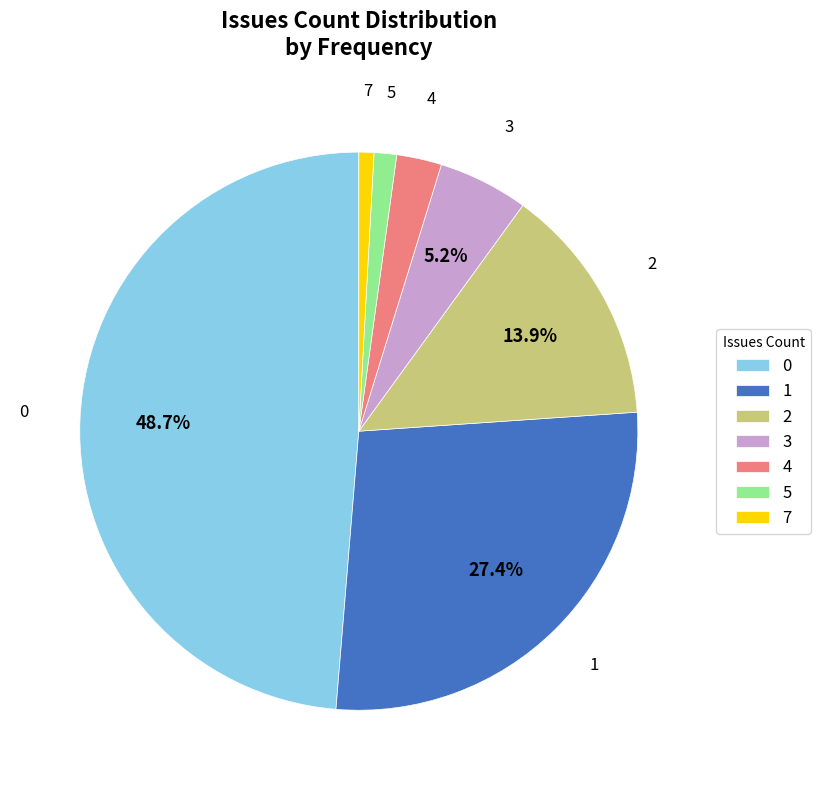

To the nearest percent, what is the combined percentage of 0 and 5?

50%